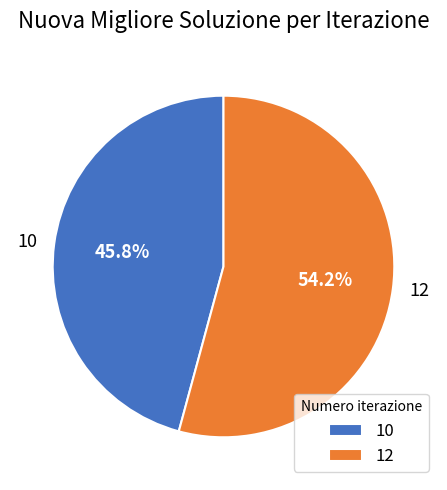

How many segments does this pie chart have?

2